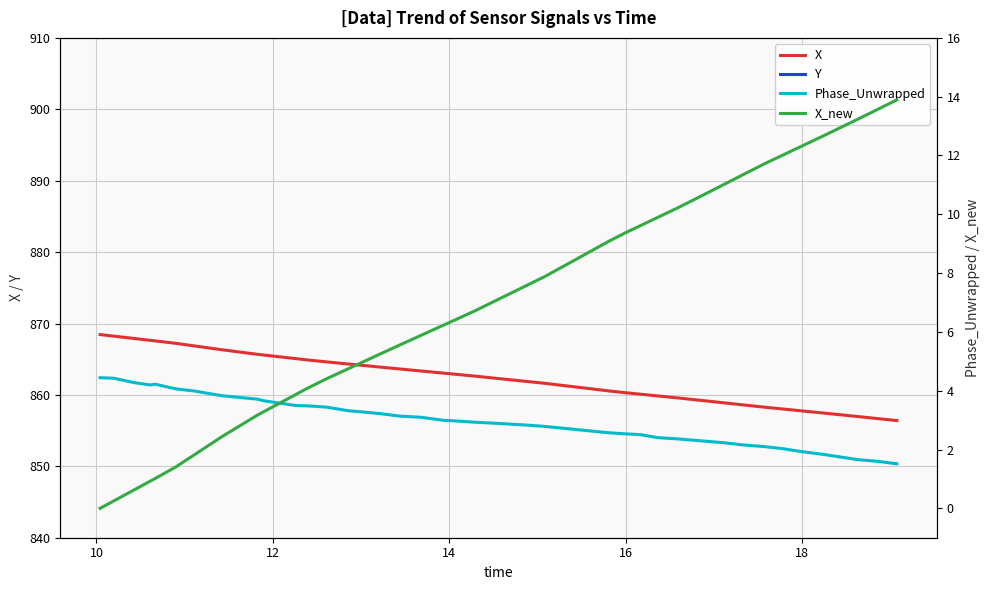

True or false: X has more than 2 points higher than both neighbors.

False